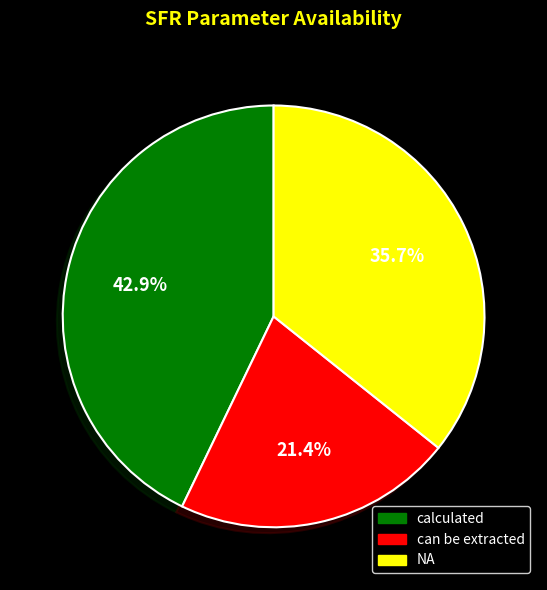

Is it true that NA is 48% of the pie?

False